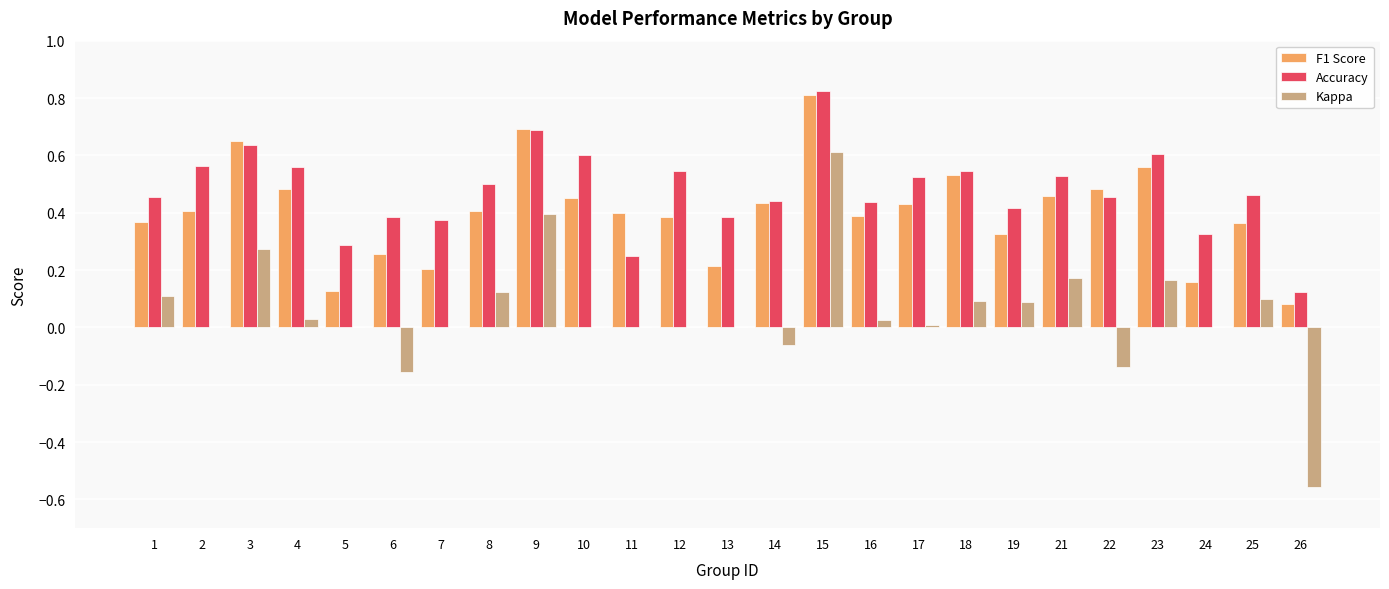

What is the sum of all Accuracy values?

11.9